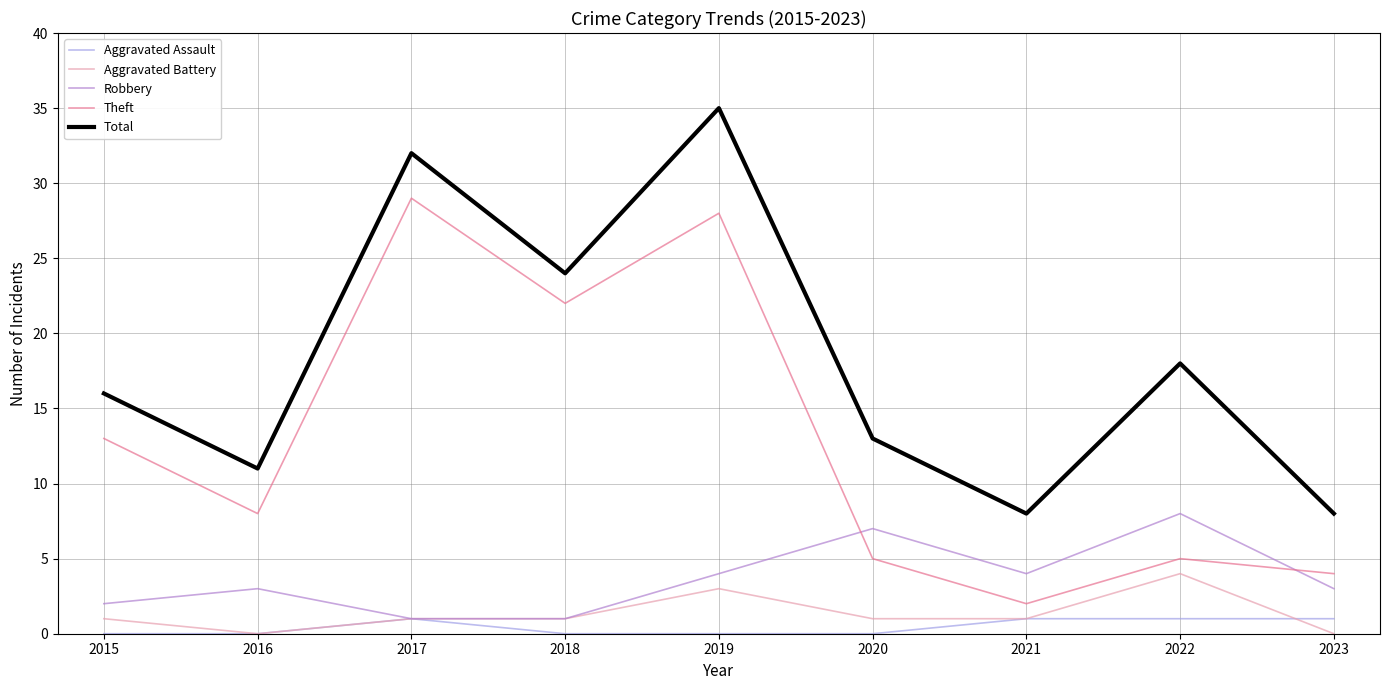

The value of Theft at 2017 is 29. True or false?

True